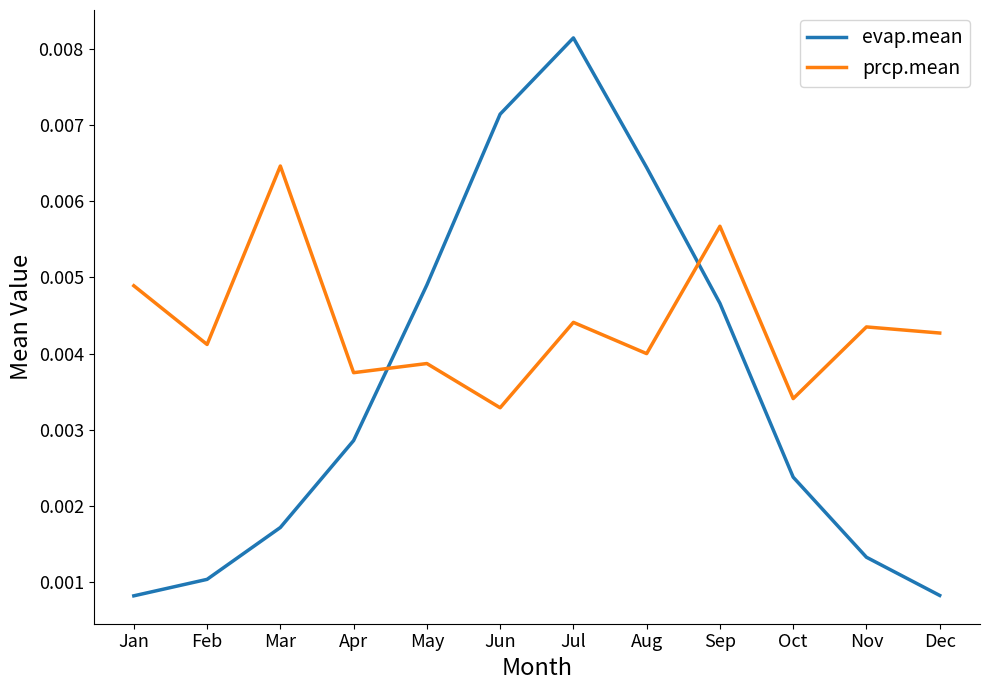

Between which two adjacent categories do prcp.mean and evap.mean first intersect?

Apr and May